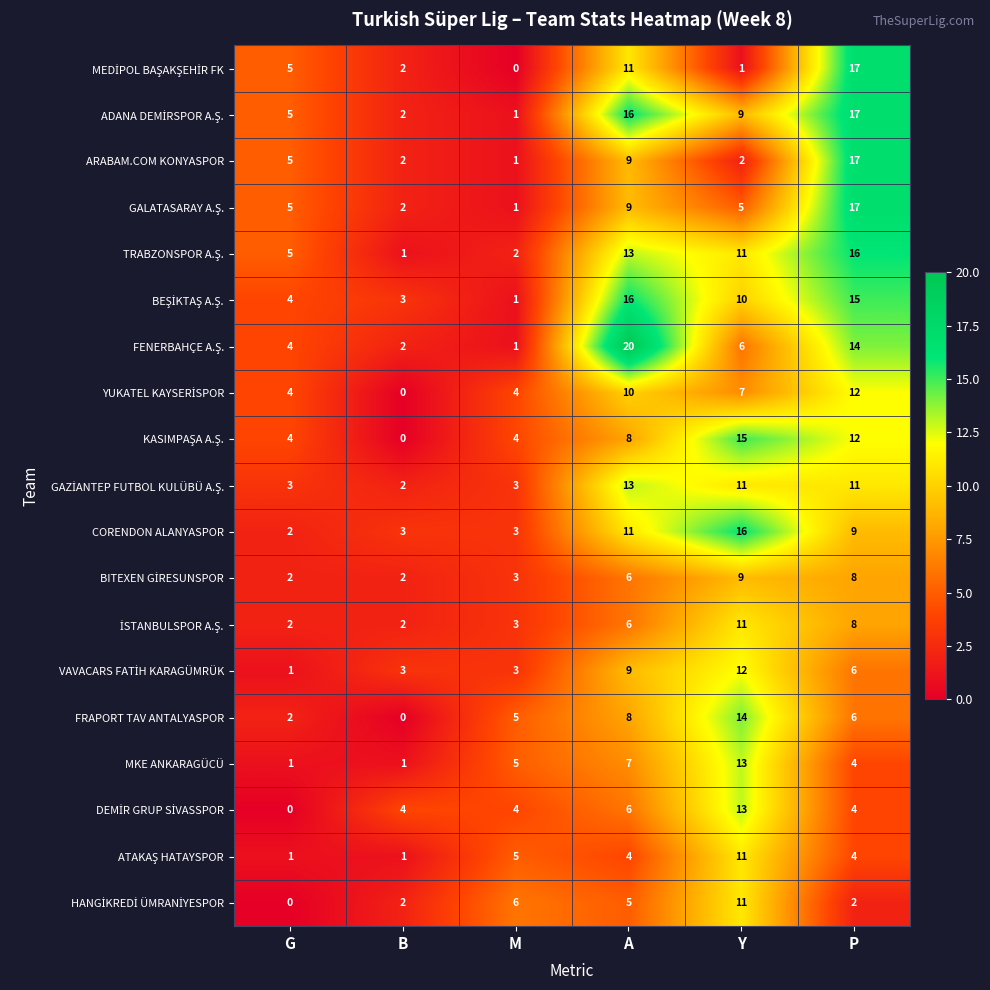

What is the difference between the maximum and minimum values in the FRAPORT TAV ANTALYASPOR series?

14